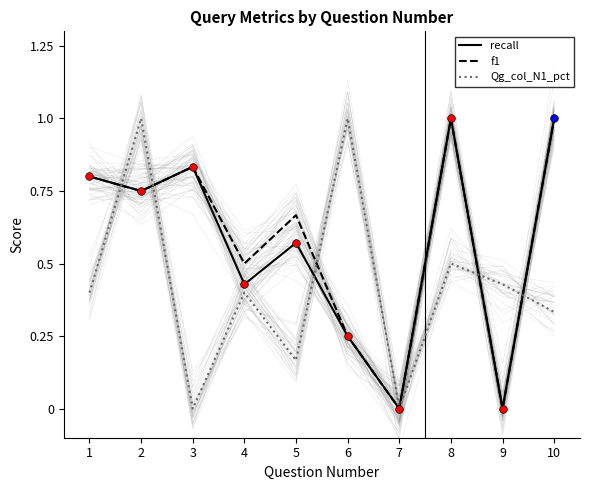

At which category is the sum across all series the highest?

2